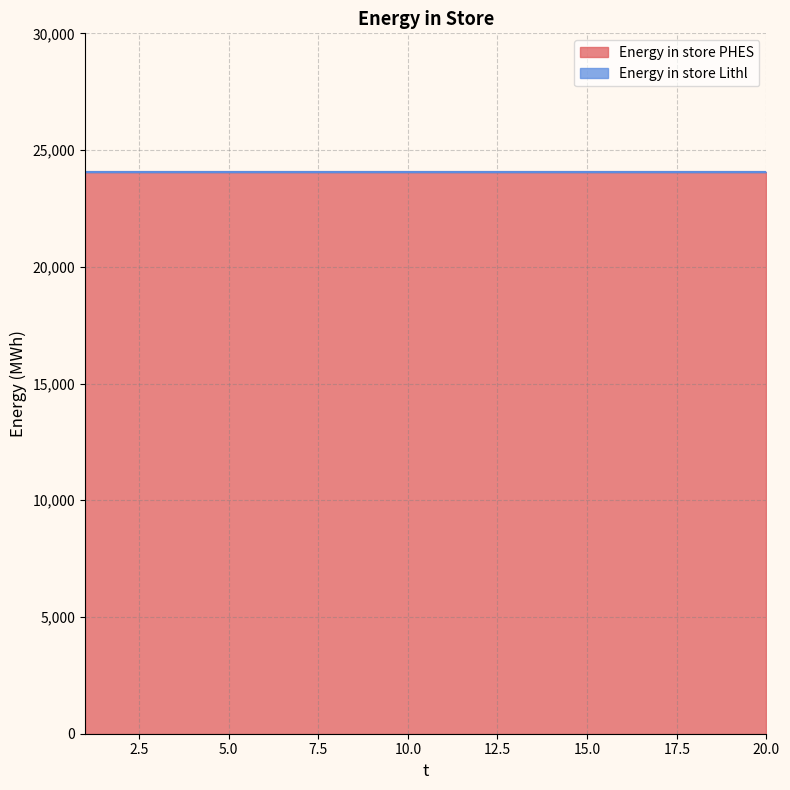

Which series has the largest range (max minus min)?

Energy in store PHES